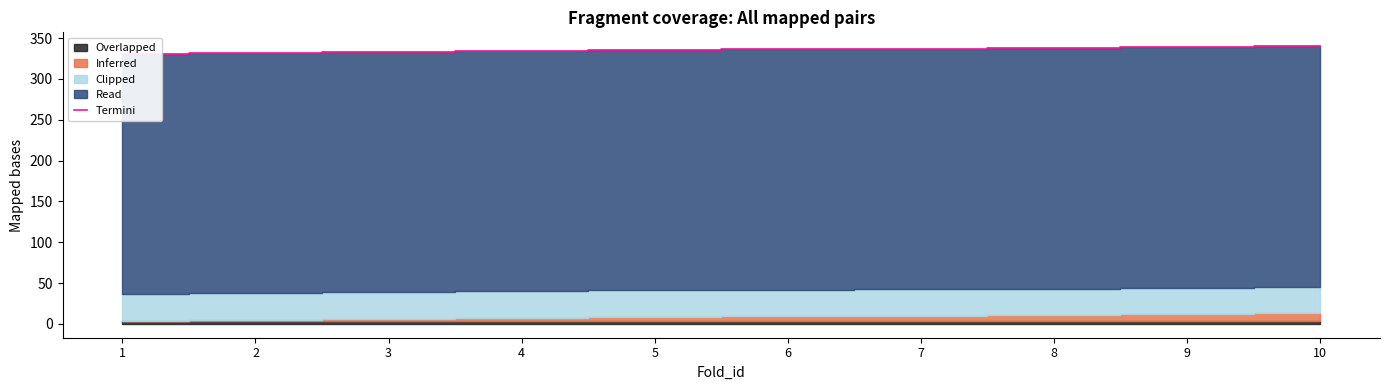

Reading right to left, extract all data points from this chart.

340	339	338	337	336	335	334	333	332	331